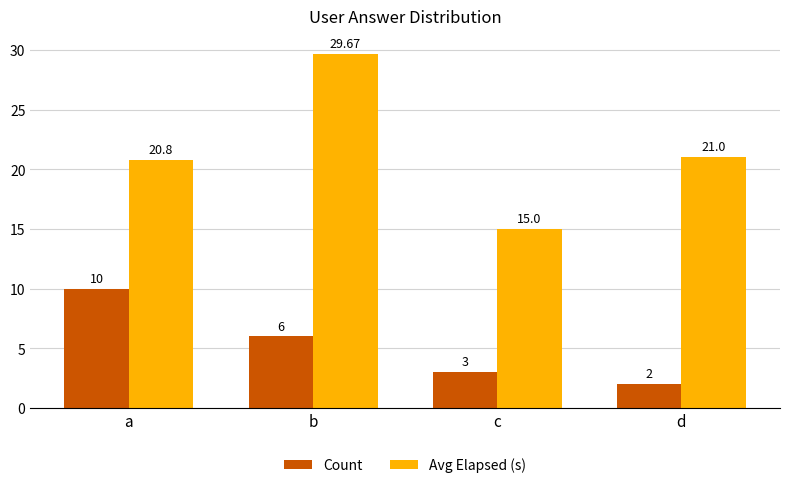

What is the sum of all Count values?

21.0